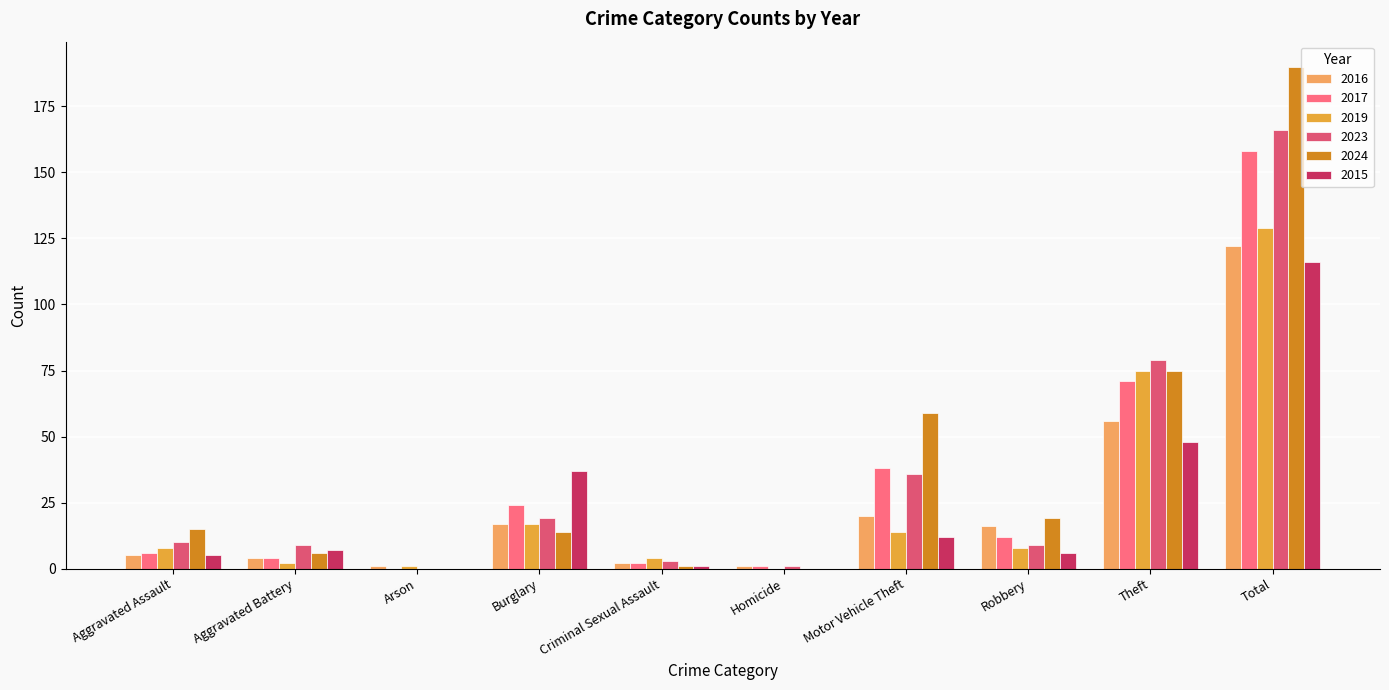

How many groups of bars are there?

10